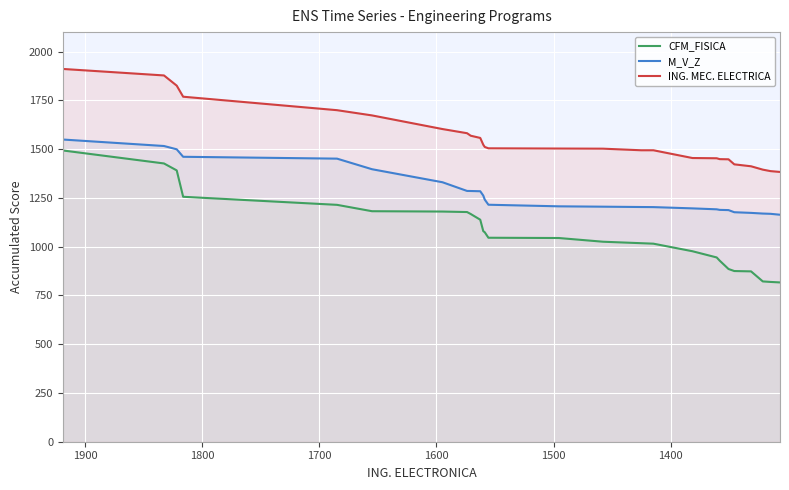

What is the minimum value shown in the chart?

816.7